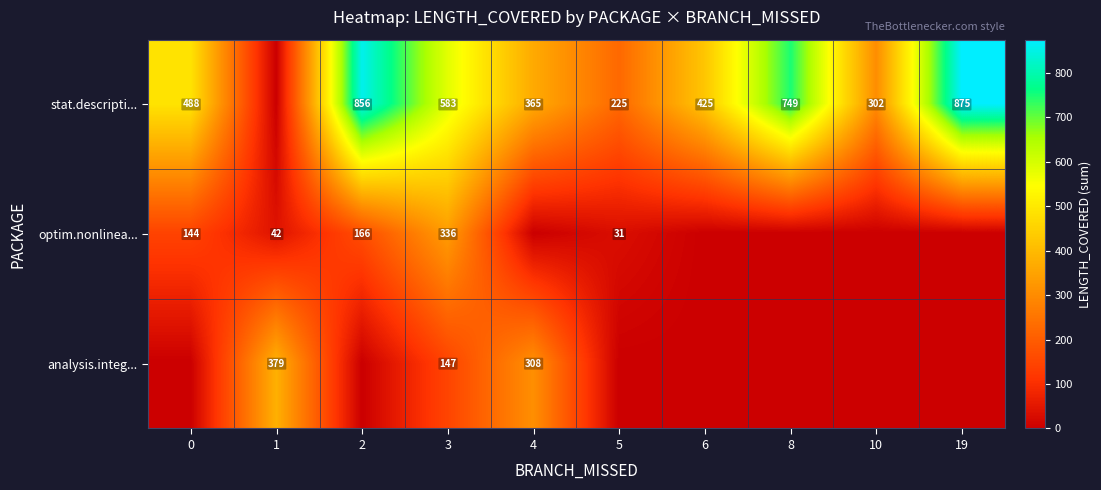

Which label corresponds to the largest value in the chart?

19